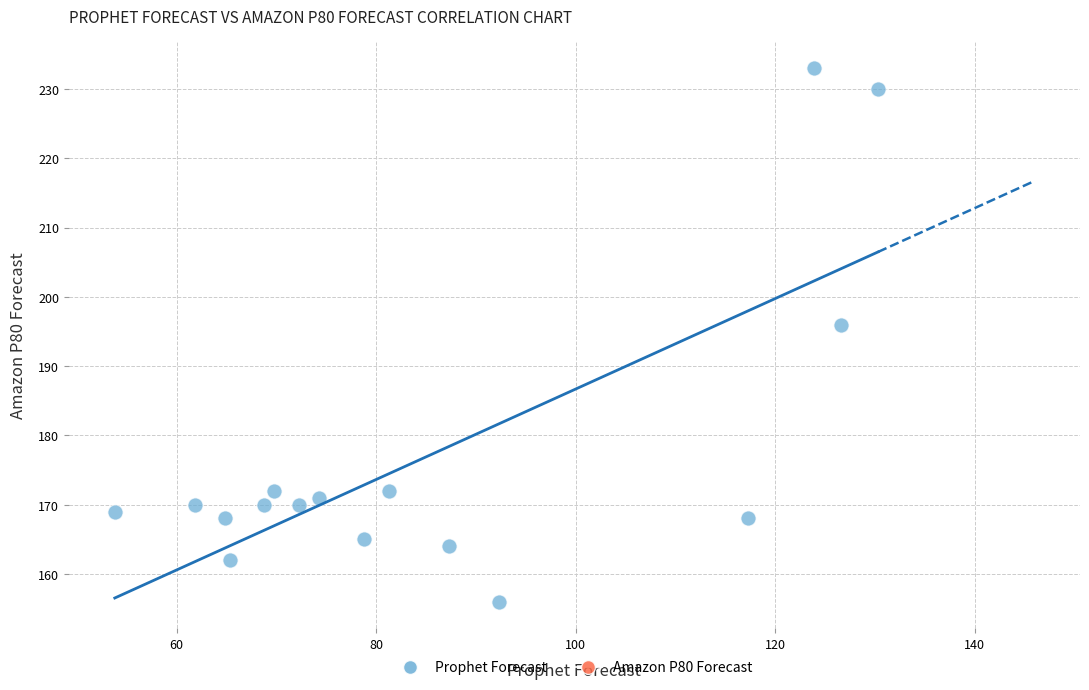

What Y value in the scatter plot is closest to 194?

196